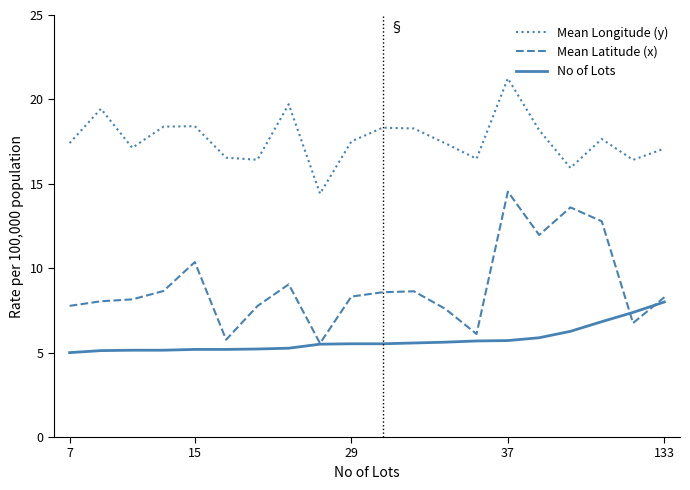

Which series has the largest total across all categories?

Mean Longitude (y)